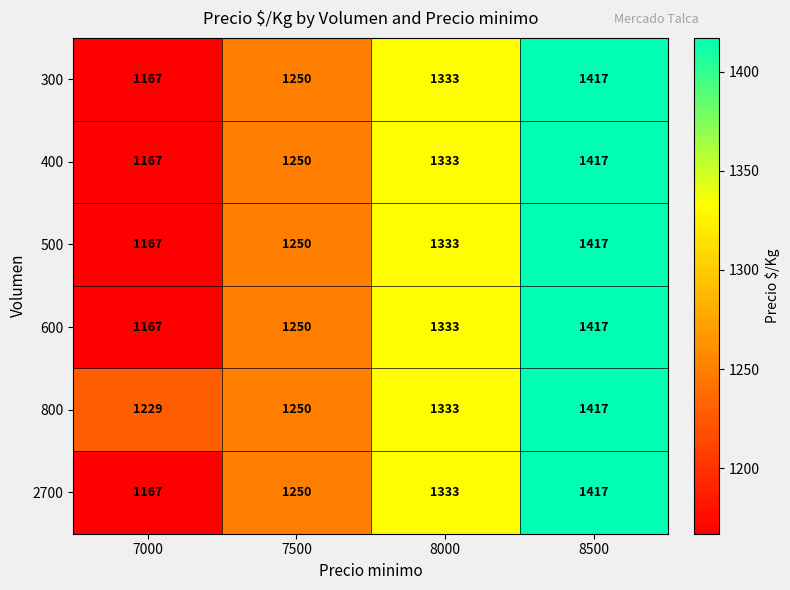

What is the minimum value for 500?

1167